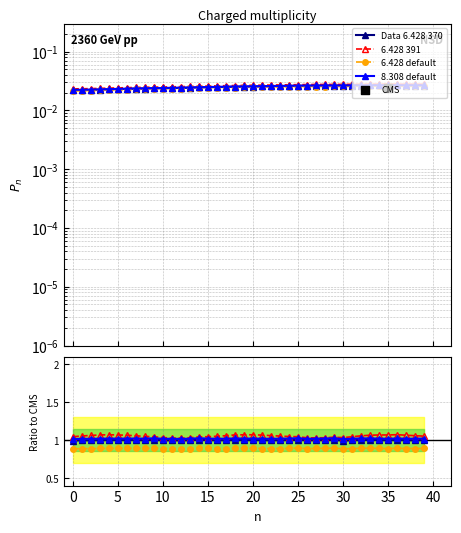

At which category is the sum across all series the highest?

36